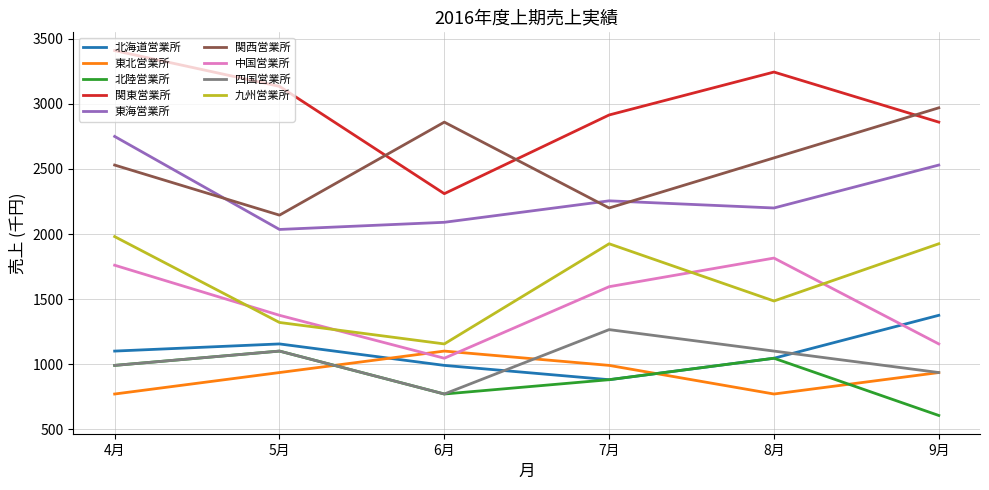

Which series has the largest range (max minus min)?

関東営業所